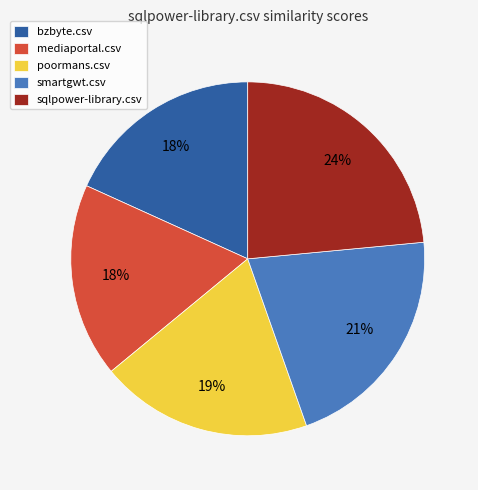

True or false: sqlpower-library.csv accounts for 24% of the total.

True